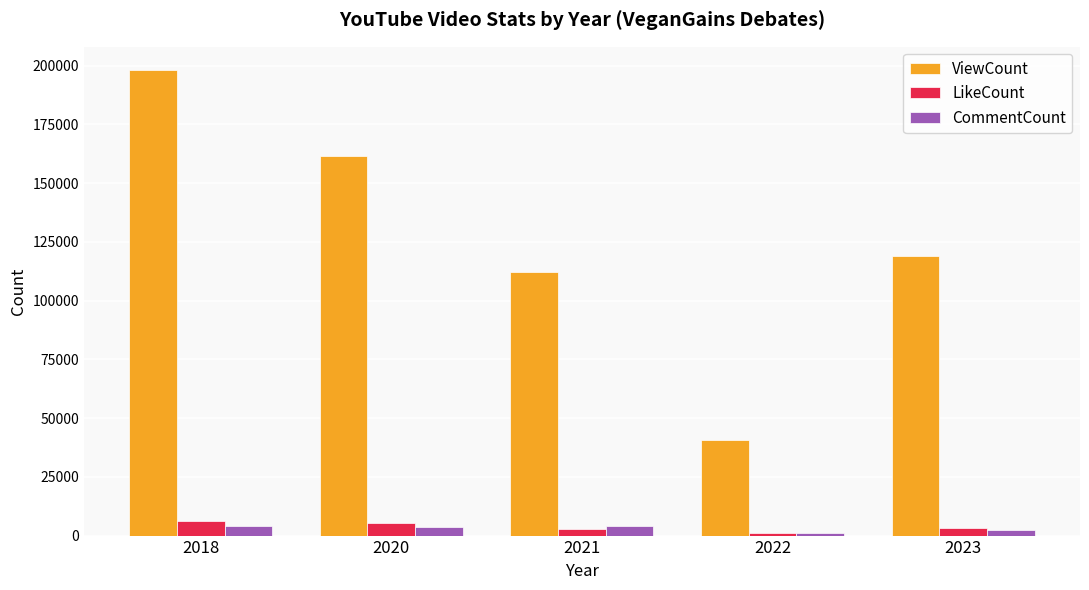

How many data points in ViewCount are less than 119073?

2